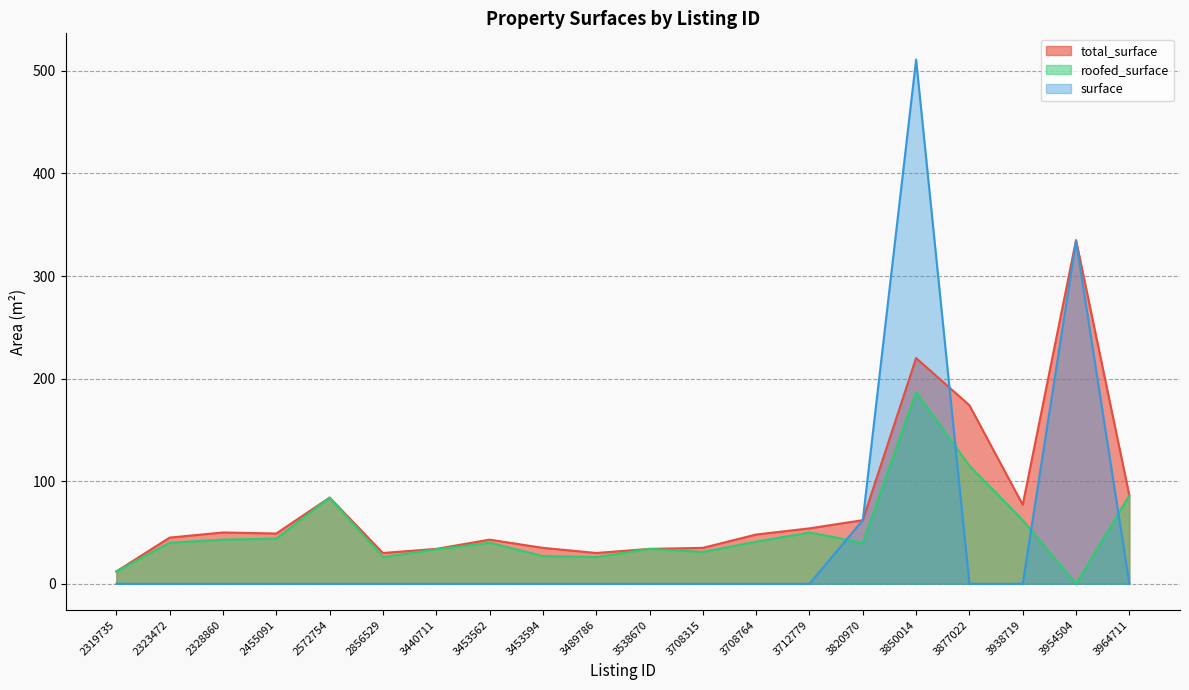

Reading left to right, what are all the values shown in this chart?

total_surface: 12.0	45.0	50.0	49.0	84.0	30.0	34.0	43.0	35.0	30.0	34.0	35.0	48.0	54.0	62.0	220.0	174.0	77.0	335.0	86.0
roofed_surface: 12.0	40.0	43.0	44.0	84.0	26.0	33.5	40.0	27.0	26.0	34.0	31.0	41.0	50.0	40.0	187.0	115.0	62.0	0.0	86.0
surface: 0.0	0.0	0.0	0.0	0.0	0.0	0.0	0.0	0.0	0.0	0.0	0.0	0.0	0.0	62.0	511.0	0.0	0.0	334.0	0.0